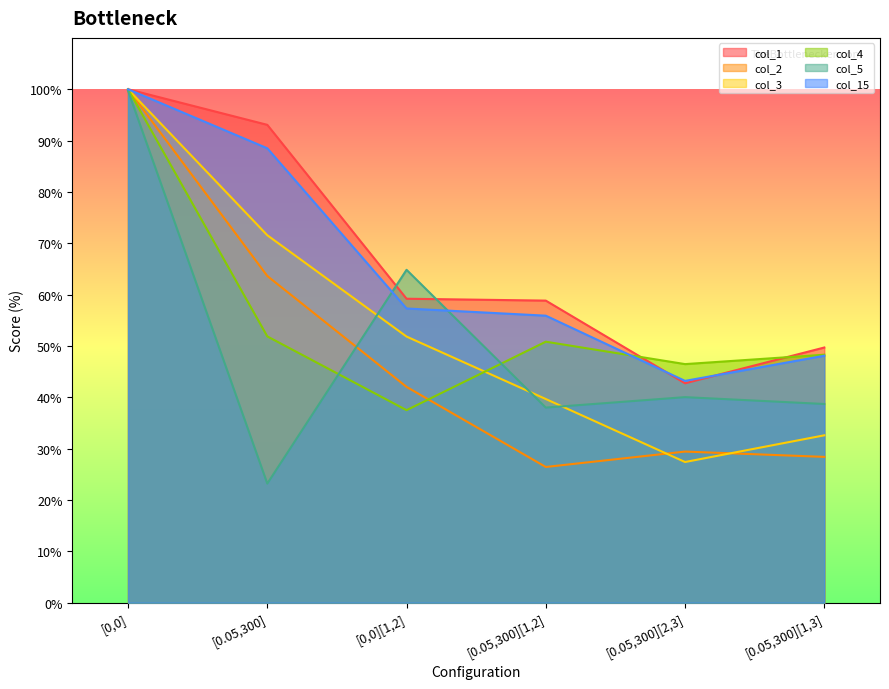

What is the sum of all col_3 values?

323.1